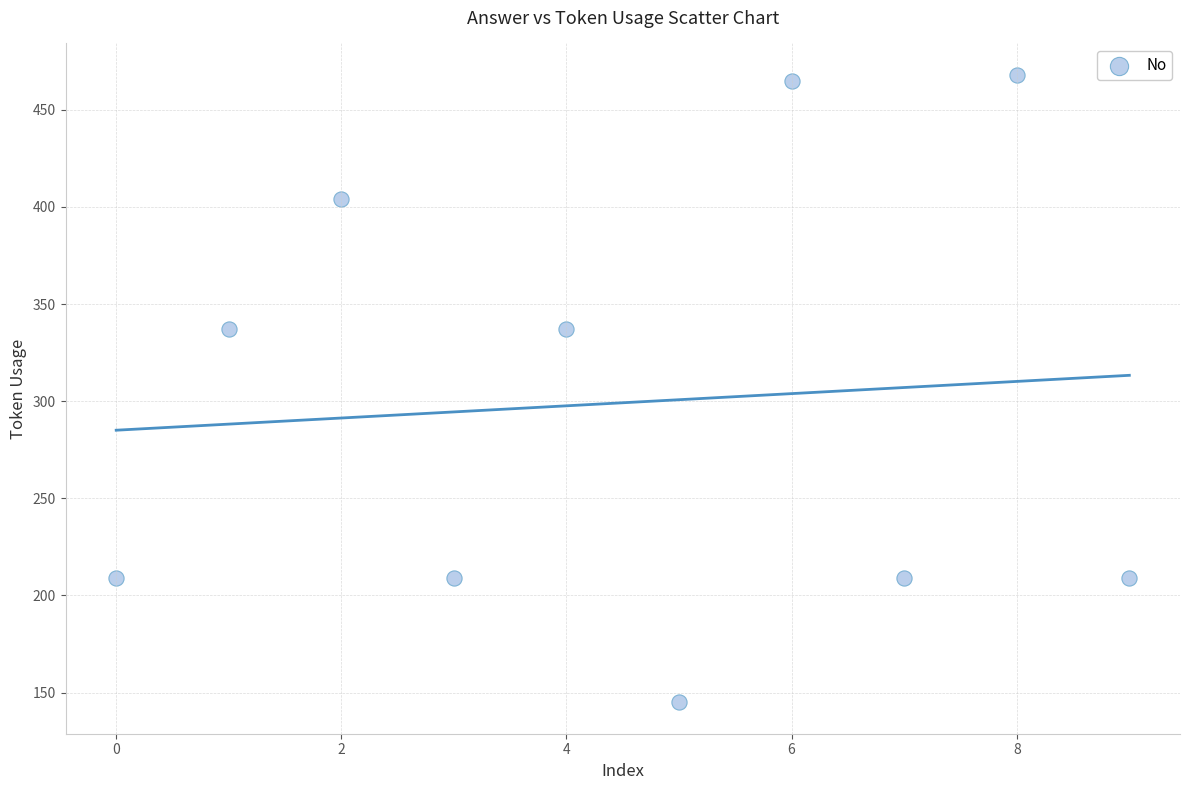

What is the average Y value?

299